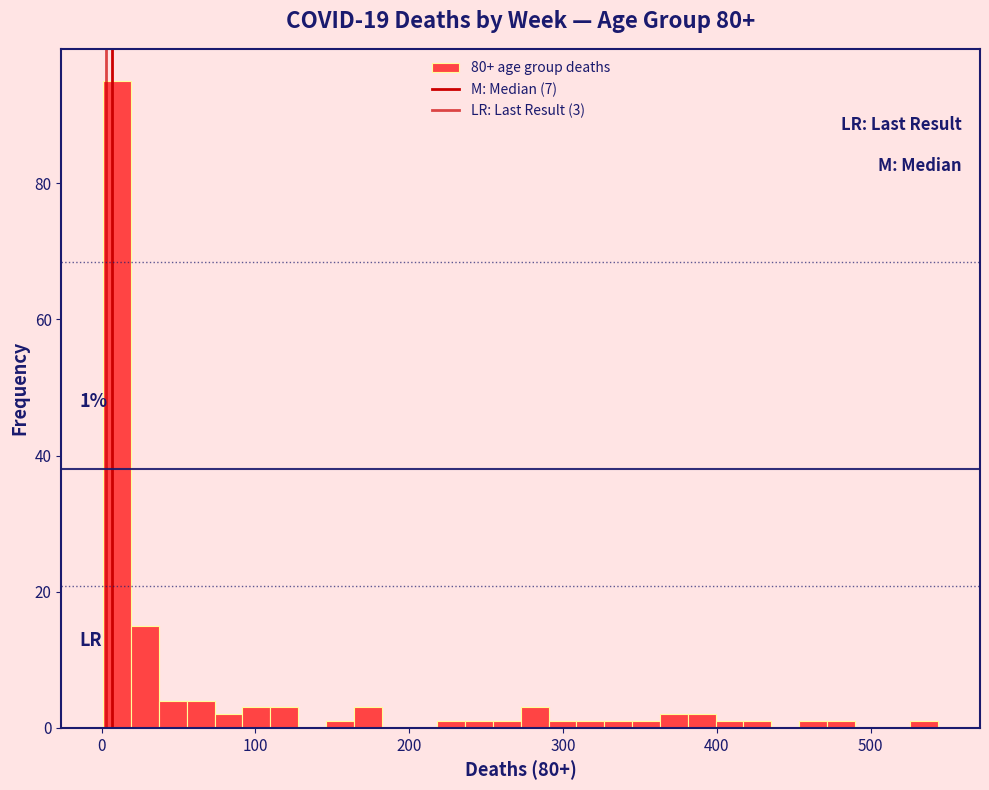

Read against the x-axis, roughly where is the centre of the tallest bar?

10